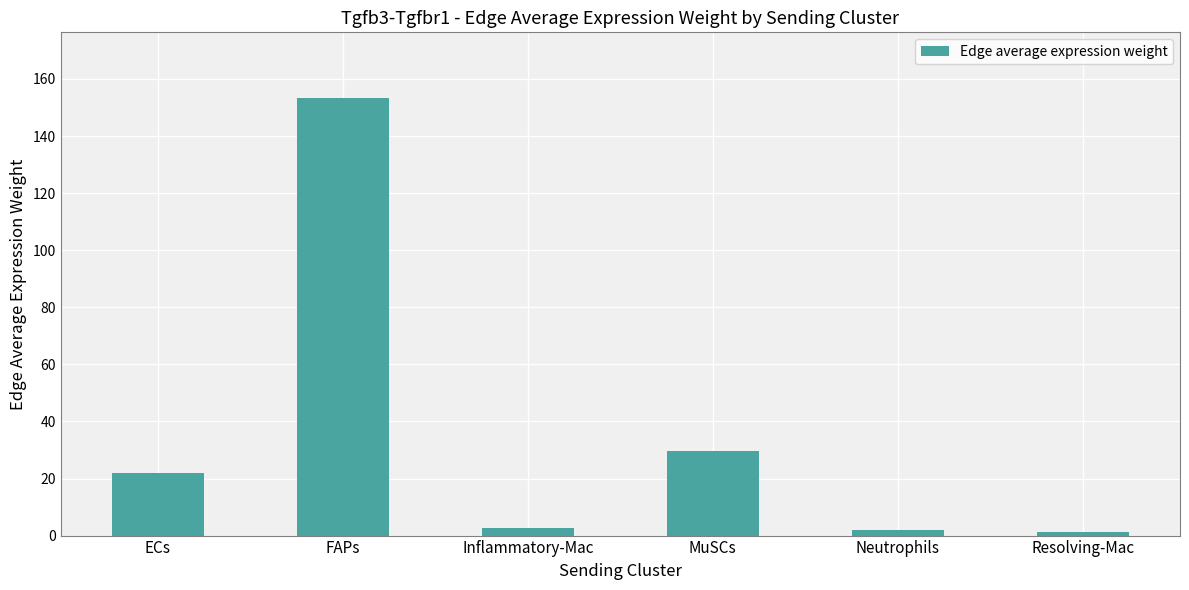

Count the number of data series in this chart.

1